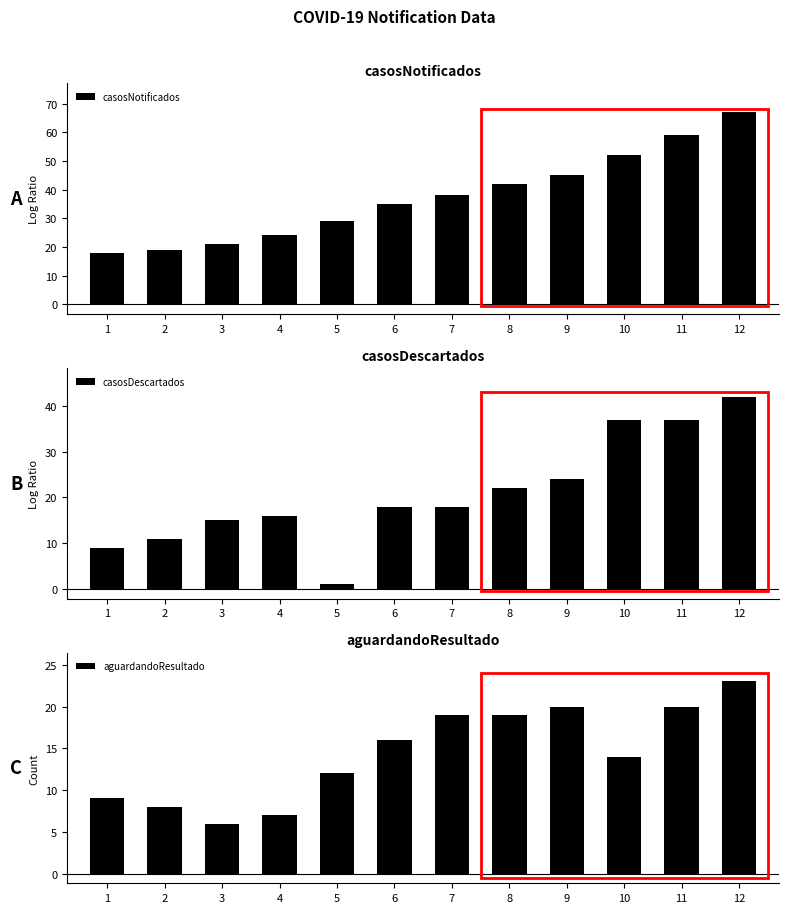

True or false: aguardandoResultado has a value of 7 at 4.

True